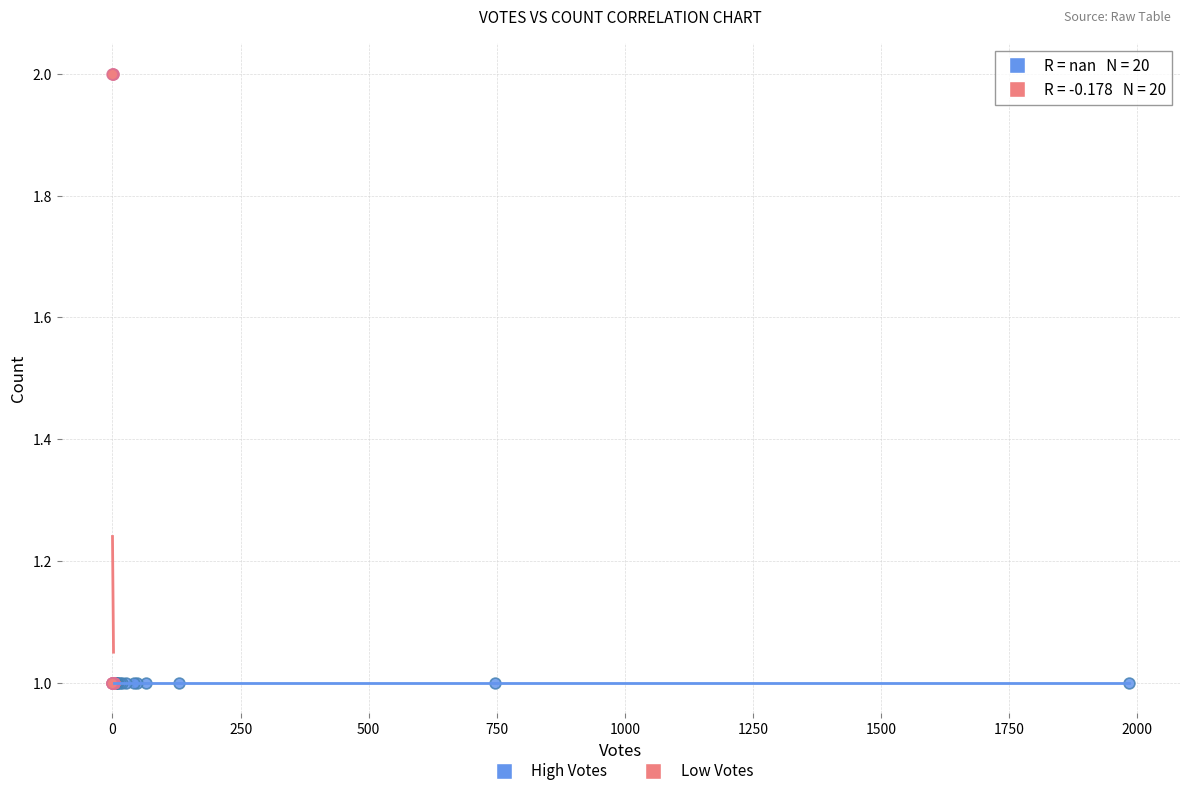

Which series reaches the maximum Y coordinate?

Low Votes